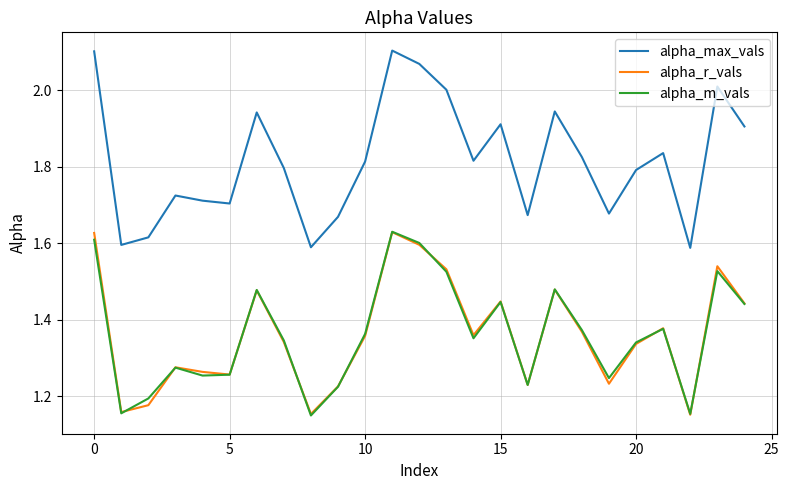

True or false: alpha_max_vals and alpha_m_vals cross at least once.

False